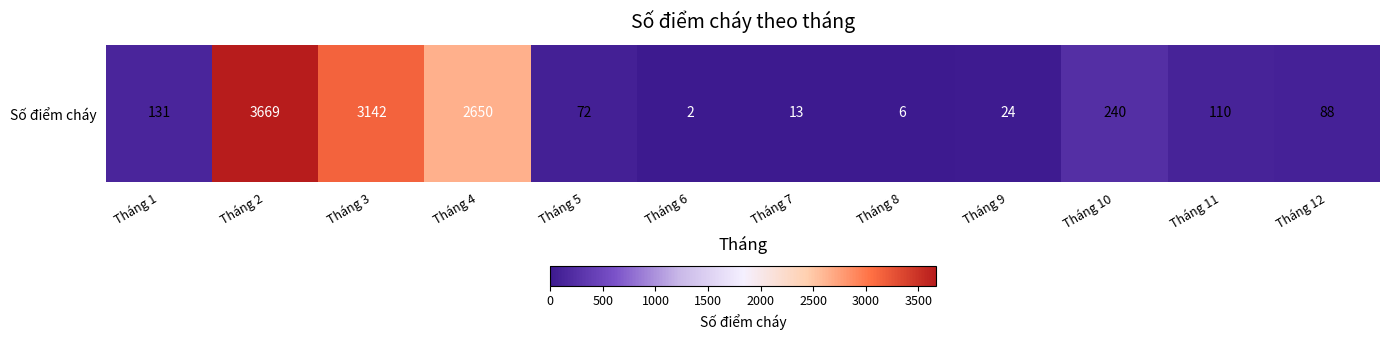

Reading left to right, transcribe all the data shown in this chart.

131	3669	3142	2650	72	2	13	6	24	240	110	88